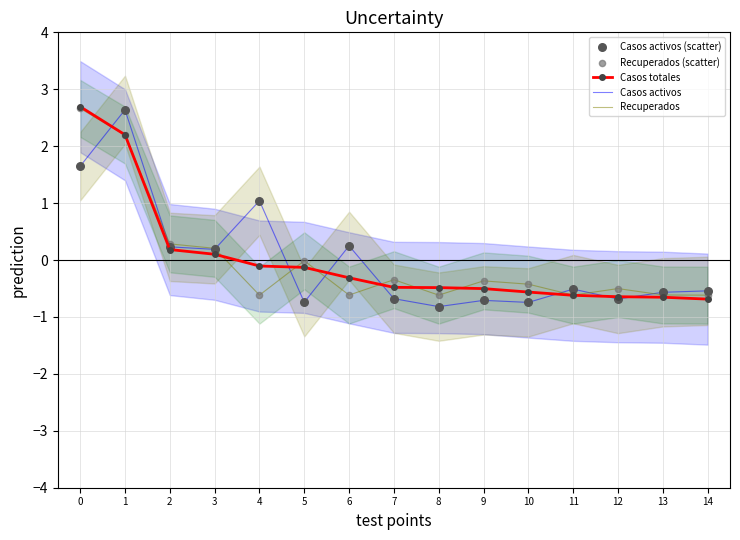

What is the total value across all series at 13?

-3.0